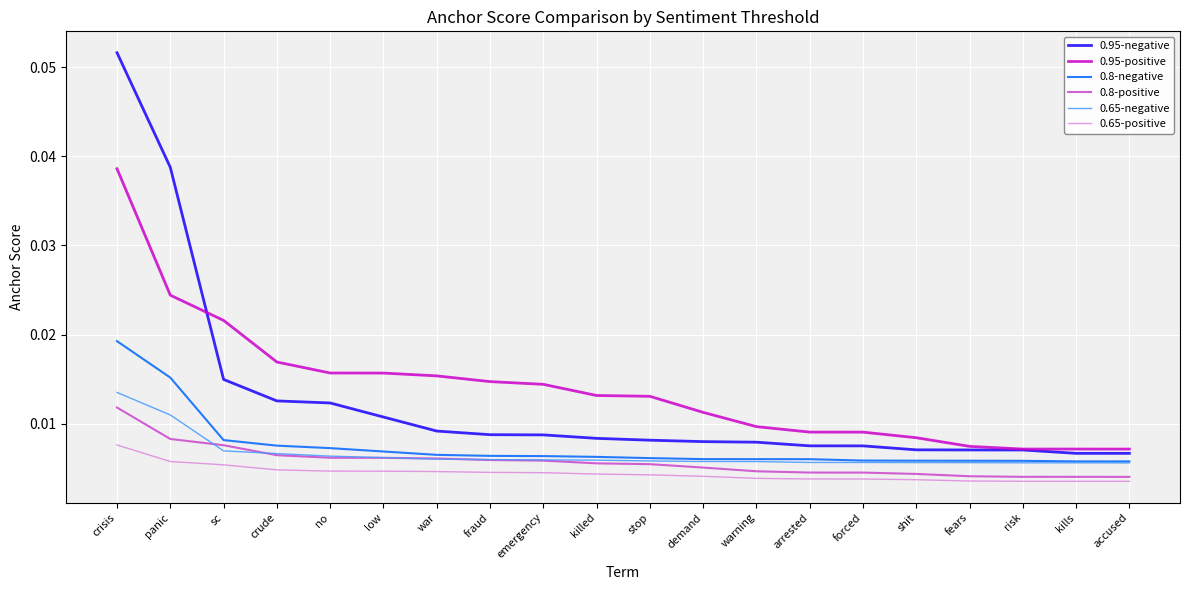

Is this an area chart (filled region under the line)?

No